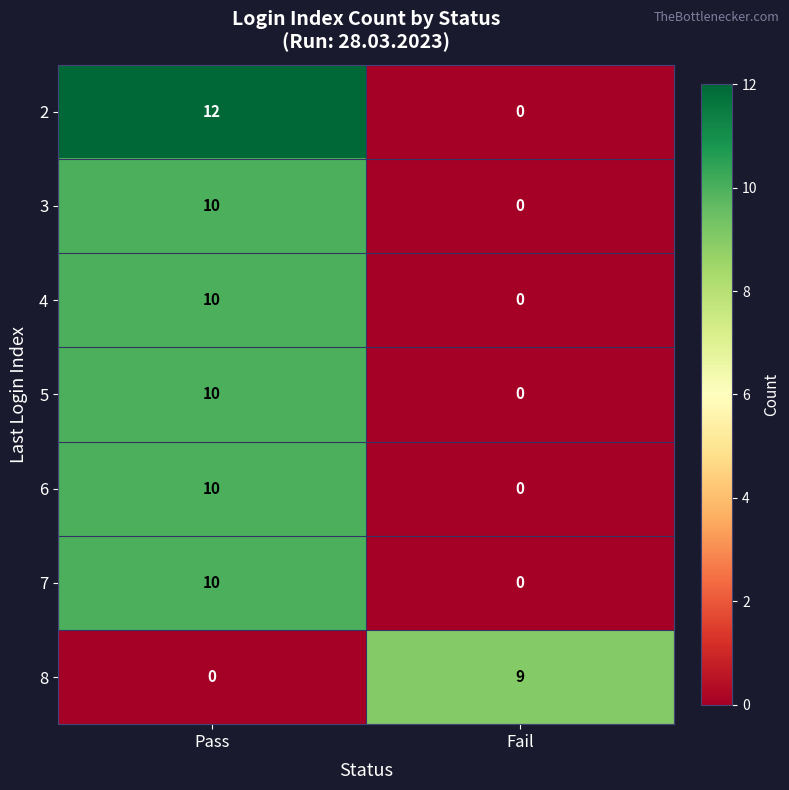

Is it true that 6 equals 10 at Pass?

True